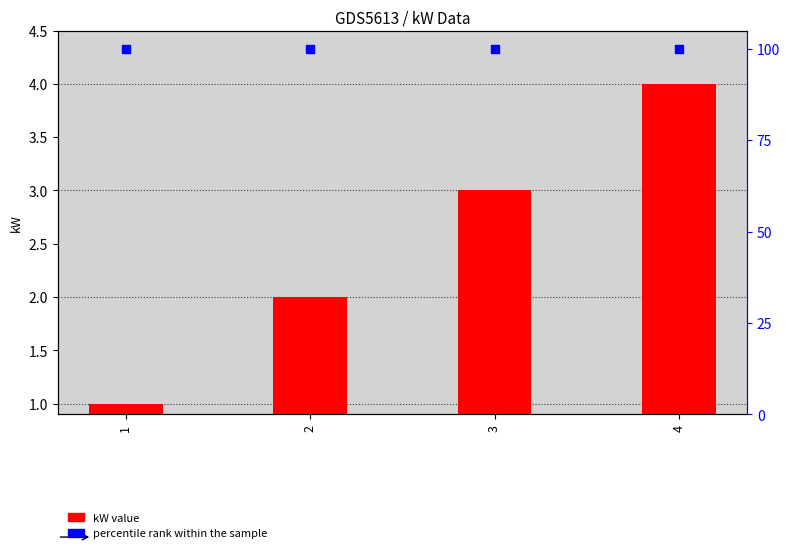

Which series contains the lowest Y value?

kW value